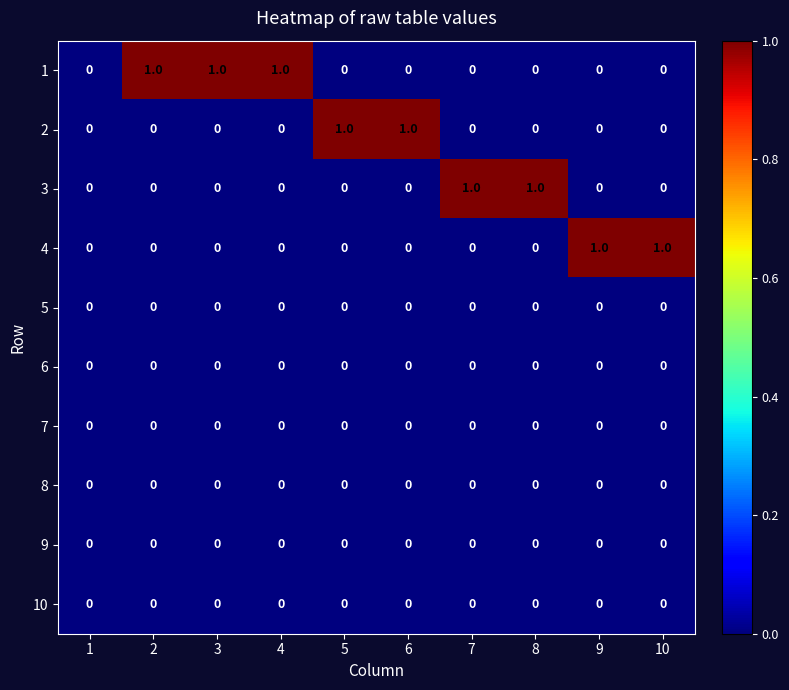

The 6 series shows 0 at 9. True or false?

True